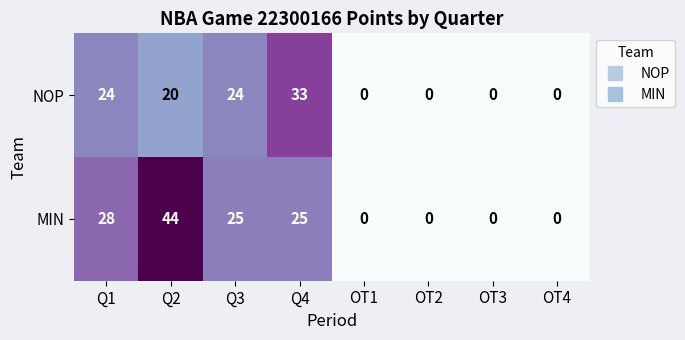

Rank the series by their maximum value, from highest to lowest.

MIN, NOP